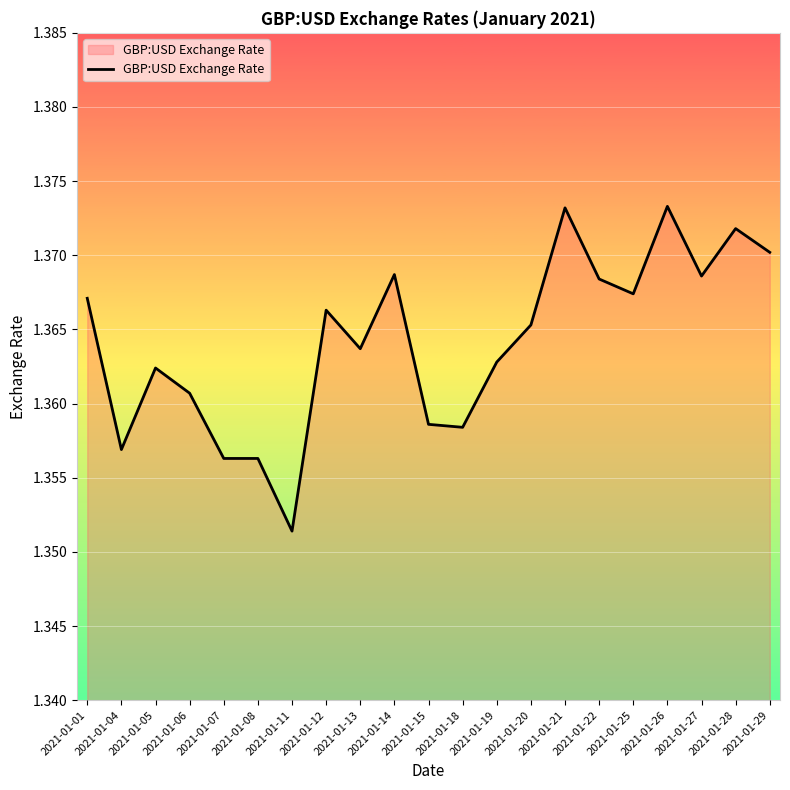

Approximately how many times larger is the value at 2021-01-11 compared to 2021-01-08?

1.0